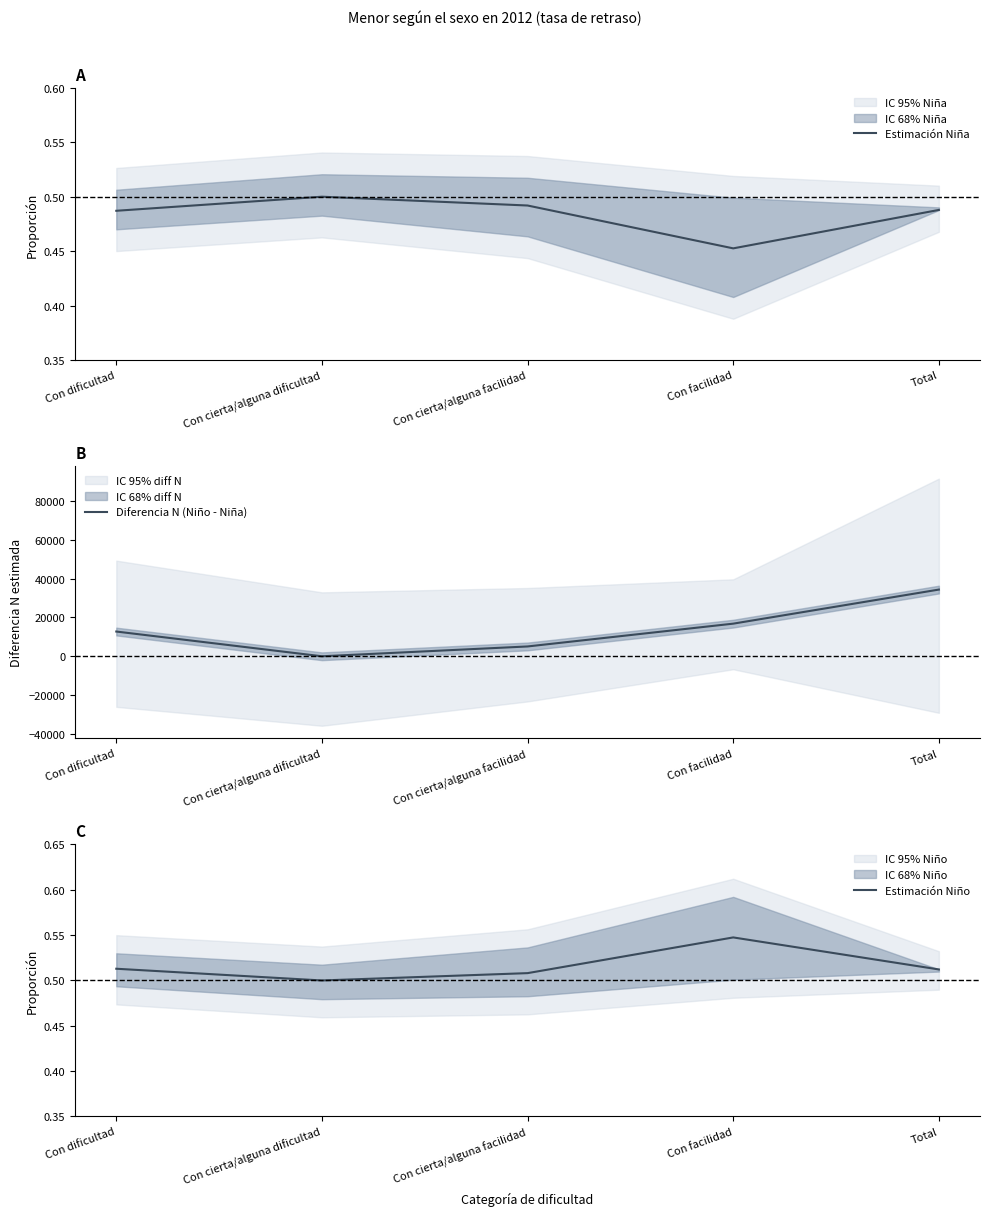

In Diferencia N (Niño - Niña), how many points are lower than both neighbors (excluding endpoints)?

1